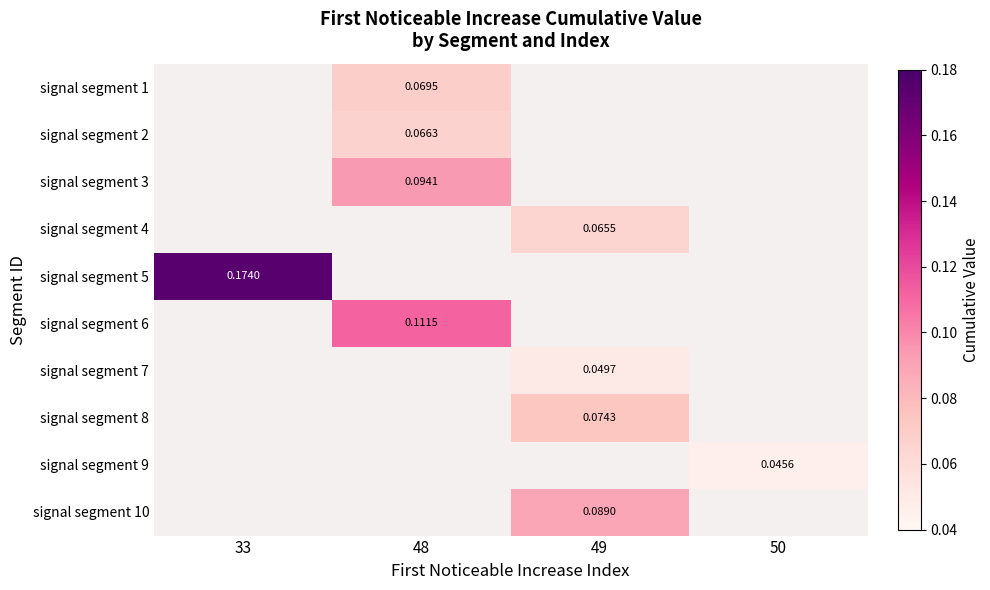

Is the value of signal segment 5 at 50 greater than the value of signal segment 8 at 49?

No